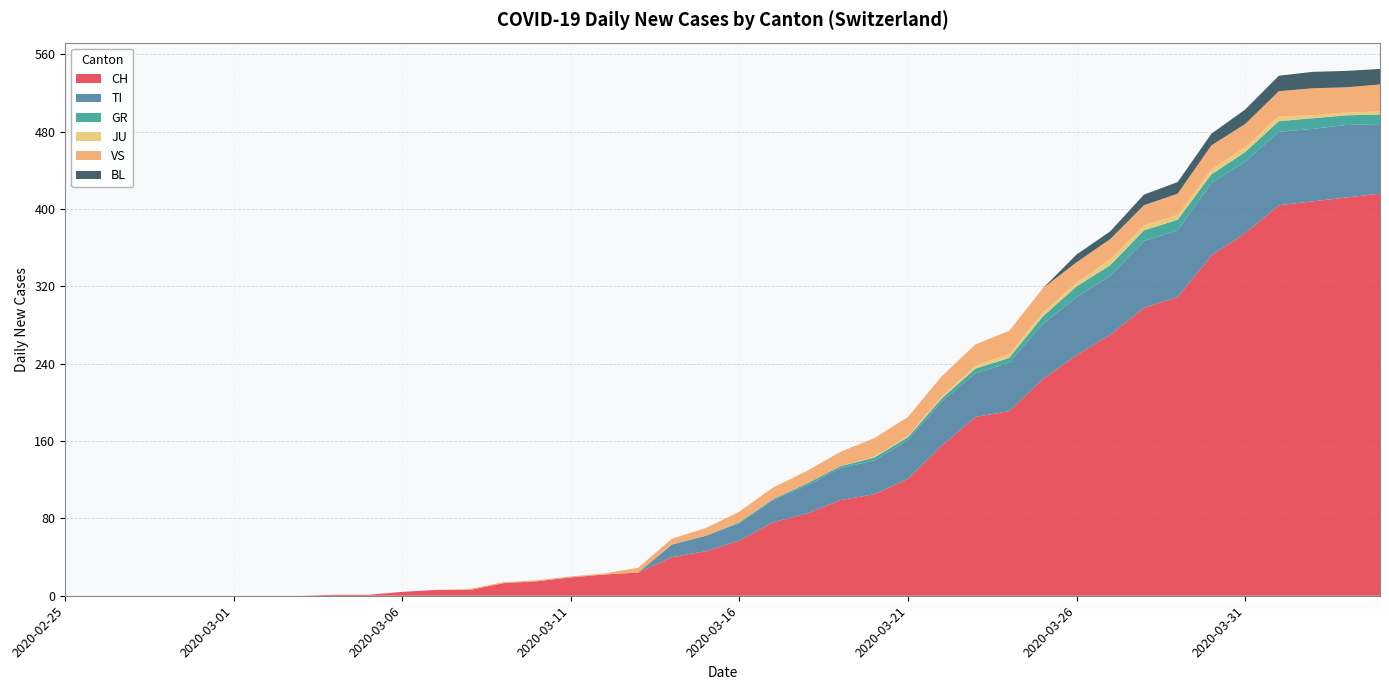

Reading left to right, extract all data points from this chart.

CH: 0	0	0	0	0	0	0	0	1	1	4	6	6	13	15	19	22	24	40	46	57	76	85	99	105	121	155	185	191	224	249	270	298	309	352	375	404	408	412	416
TI: 0	0	0	0	0	0	0	0	0	0	0	0	0	0	0	0	0	0	13	16	18	23	29	33	35	40	46	45	50	57	60	61	69	69	75	74	76	75	75	72
GR: 0	0	0	0	0	0	0	0	0	0	0	0	0	0	0	0	0	0	0	0	1	1	2	2	3	3	3	5	5	8	11	11	11	11	9	10	11	11	10	10
JU: 0	0	0	0	0	0	0	0	0	0	0	0	0	0	0	0	0	0	0	0	0	0	0	0	1	1	2	3	4	4	4	6	5	5	5	5	5	3	3	3
VS: 0	0	0	0	0	0	0	0	0	0	0	0	1	1	1	1	1	5	6	8	11	12	13	15	19	20	21	22	24	25	21	21	21	22	25	24	26	28	26	28
BL: 0	0	0	0	0	0	0	0	0	0	0	0	0	0	0	0	0	0	0	0	0	0	0	0	0	0	0	0	0	0	8	8	11	12	12	15	16	17	17	16